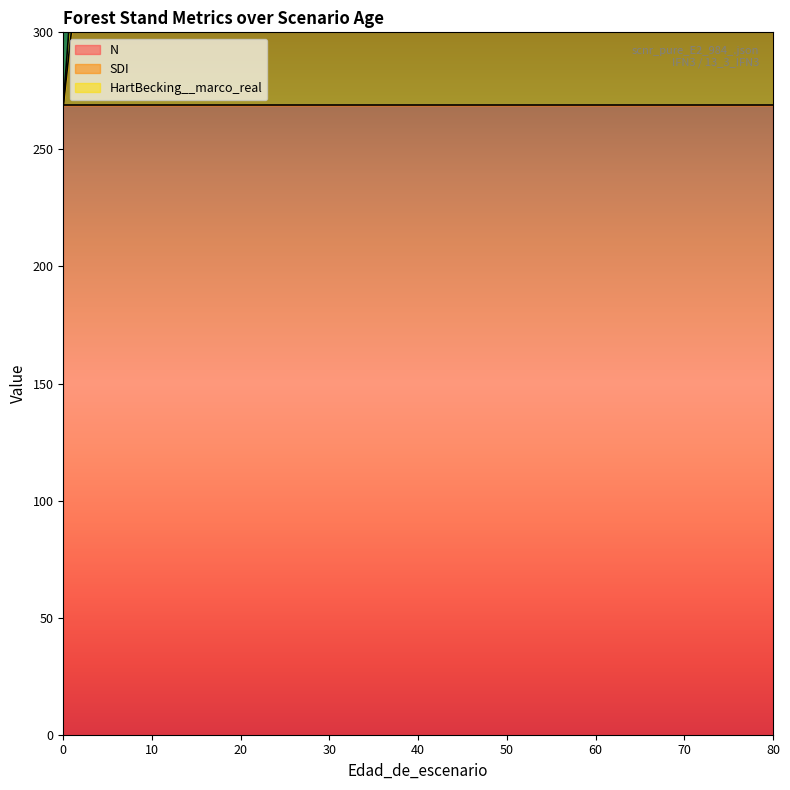

True or false: SDI has more than 0 points higher than both neighbors.

False